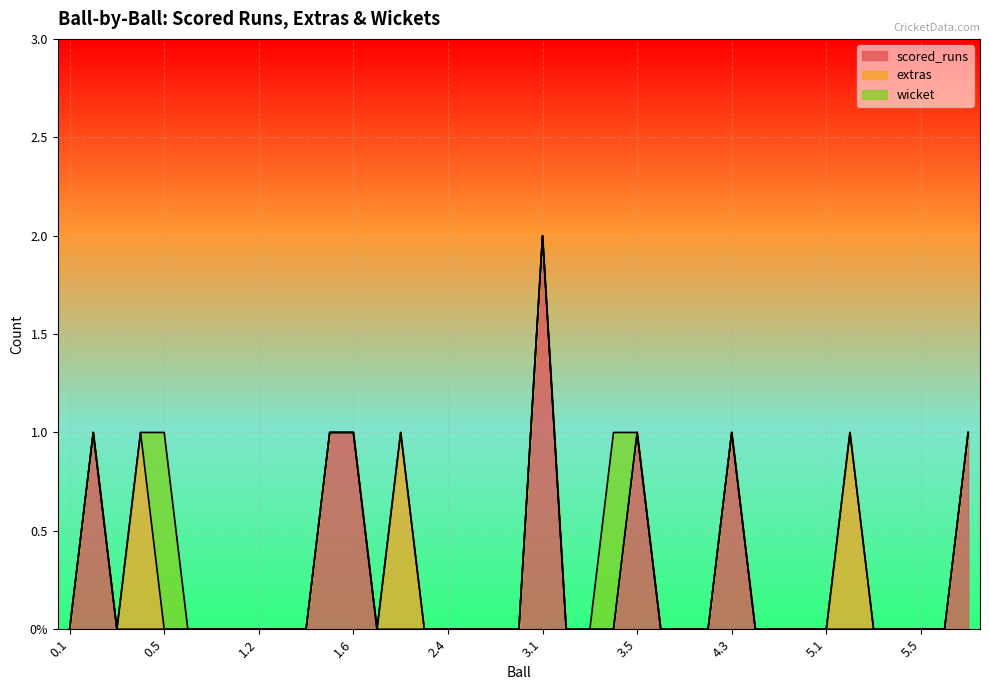

Reading left to right, list all the values displayed in this chart.

scored_runs: 0	1	0	0	0	0	0	0	0	0	0	1	1	0	0	0	0	0	0	0	2	0	0	0	1	0	0	0	1	0	0	0	0	0	0	0	0	0	1
extras: 0	0	0	1	0	0	0	0	0	0	0	0	0	0	1	0	0	0	0	0	0	0	0	0	0	0	0	0	0	0	0	0	0	1	0	0	0	0	0
wicket: 0	0	0	0	1	0	0	0	0	0	0	0	0	0	0	0	0	0	0	0	0	0	0	1	0	0	0	0	0	0	0	0	0	0	0	0	0	0	0